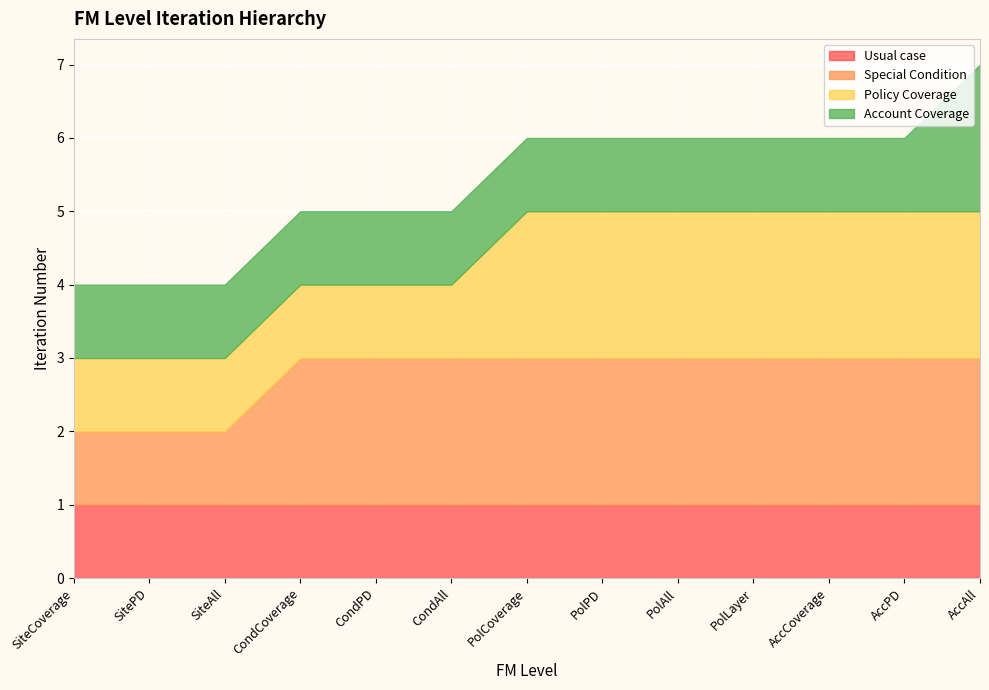

Is the value of Special Condition at SiteAll greater than the value of Policy Coverage at CondCoverage?

No